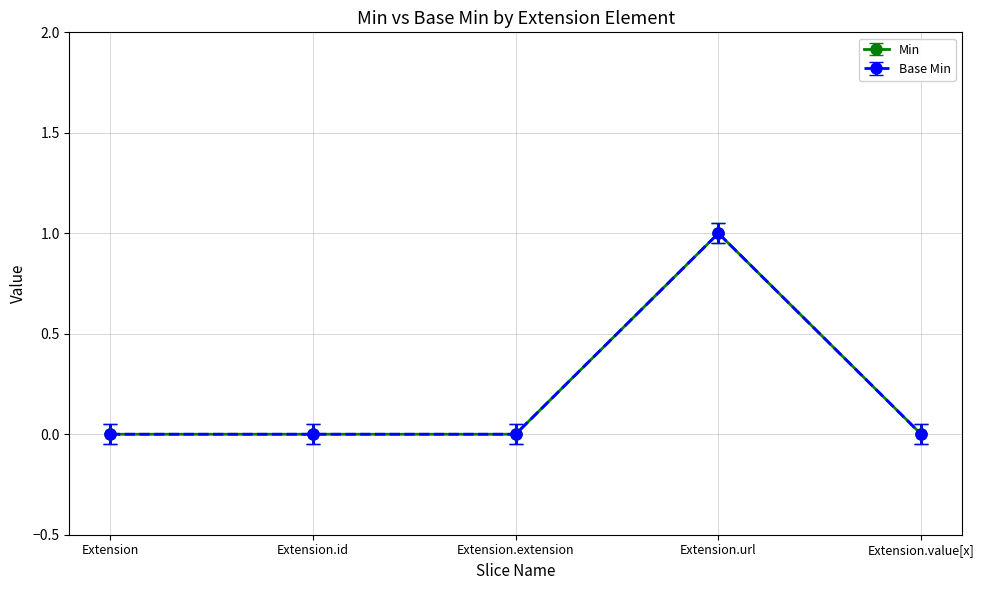

At which category does the chart reach its minimum across all series?

Extension